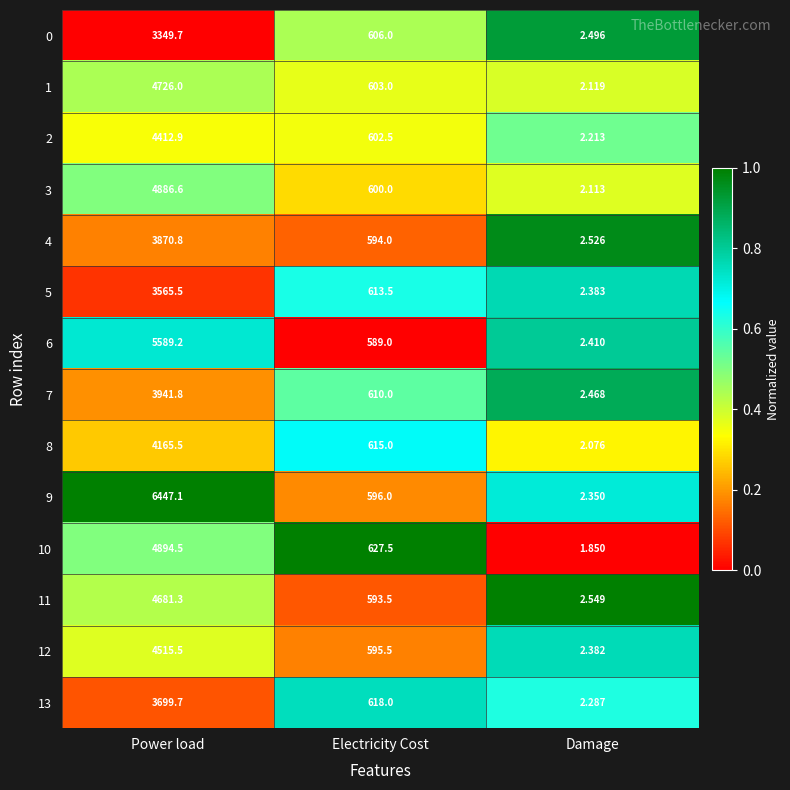

At which category is the sum across all series the highest?

Power load